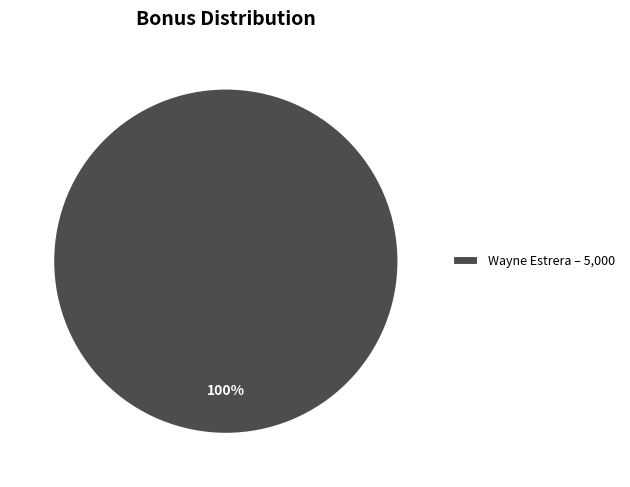

The Wayne Estrera – 5,000 slice represents 100% of the pie. True or false?

True